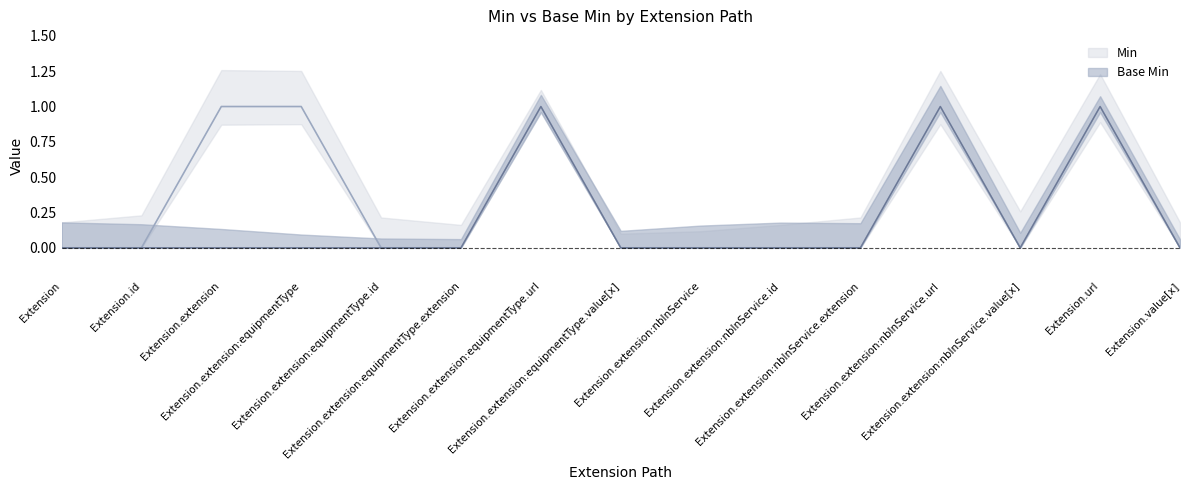

Which series changed the most between Extension.extension:equipmentType.id and Extension.extension:equipmentType.value[x]?

Min